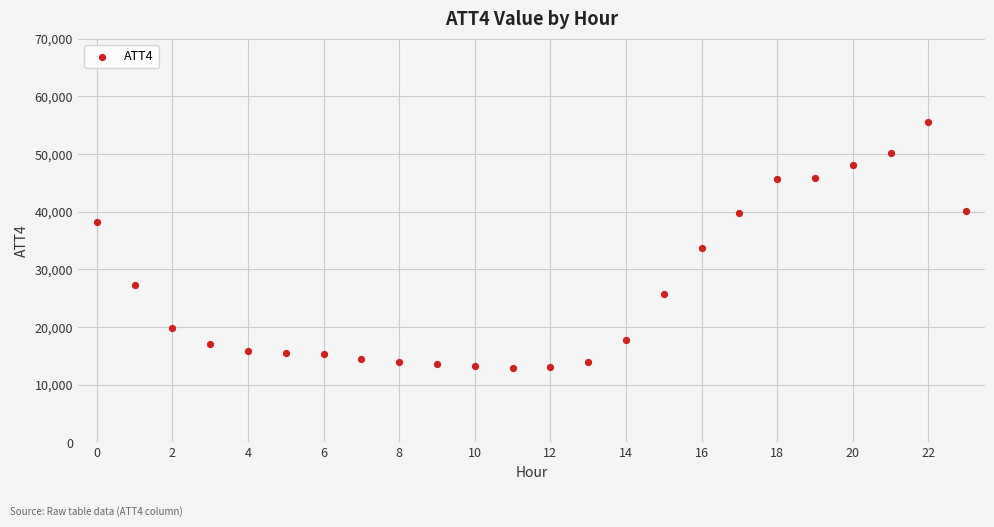

Count the number of points in this scatter plot.

24